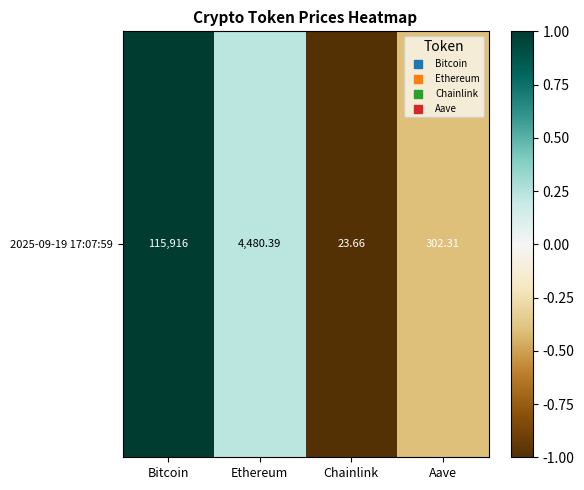

How many negative values are there?

2